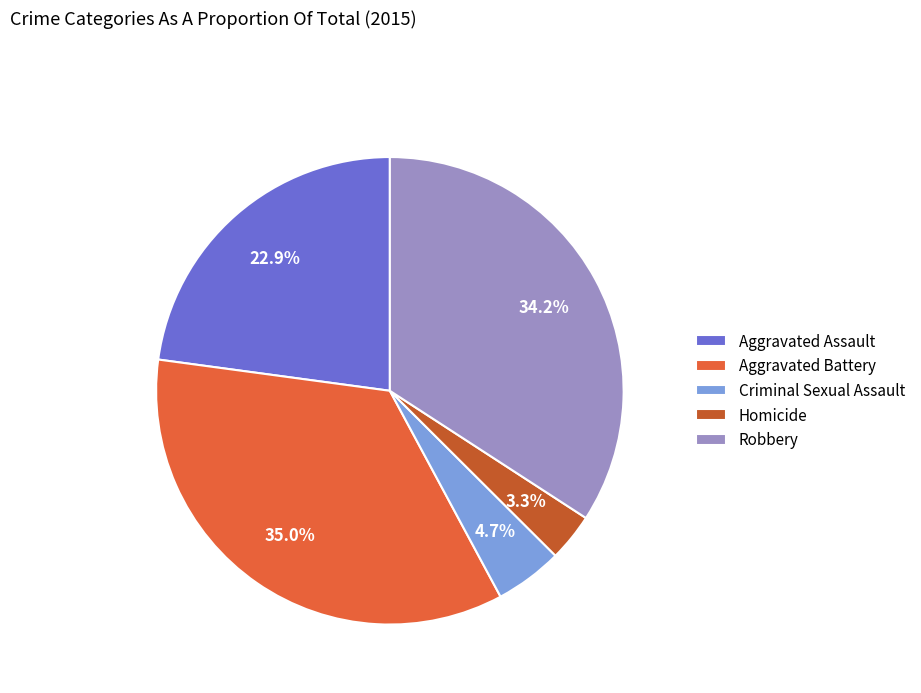

Between Robbery and Aggravated Assault, which is larger?

Robbery